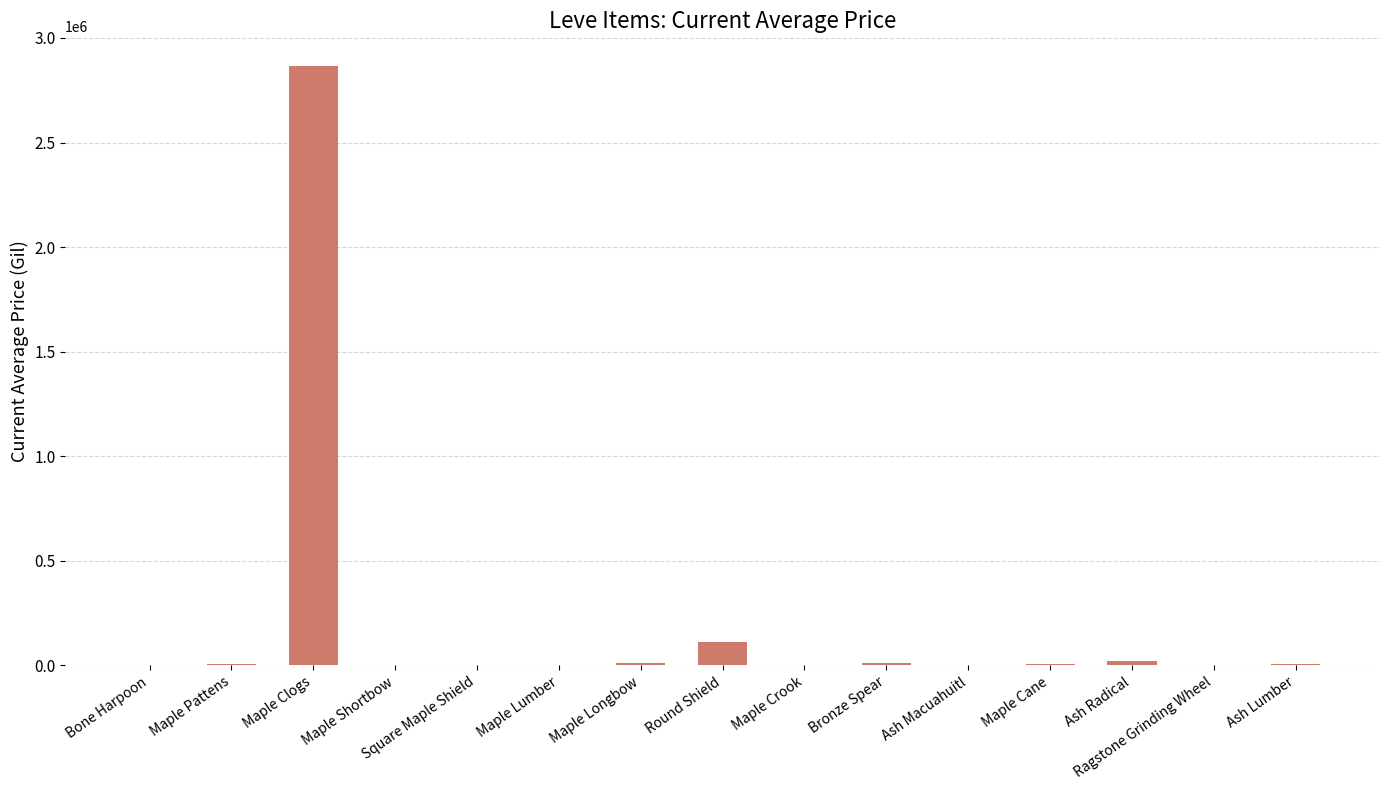

Where is the data nearest to the value 1432339?

Round Shield